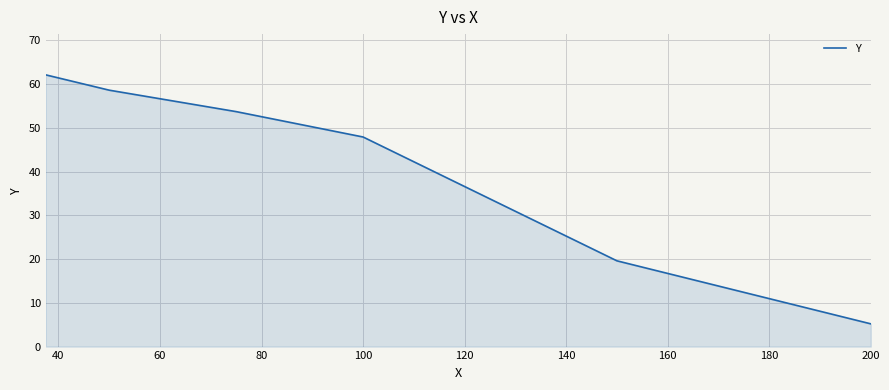

True or false: there are more than 1 points higher than both neighbors.

False